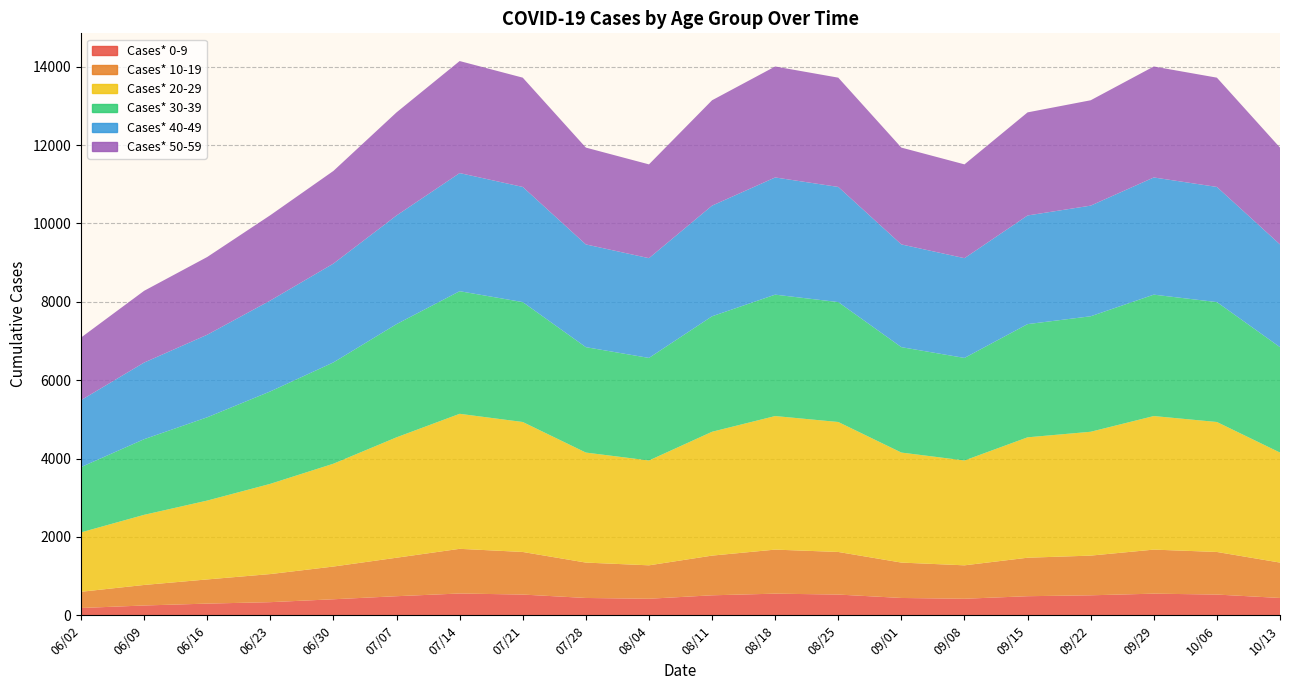

Reading left to right, transcribe all the data shown in this chart.

Cases* 0-9: 06/02=186	06/09=250	06/16=298	06/23=335	06/30=409	07/07=487	07/14=556	07/21=529	07/28=442	08/04=422	08/11=510	08/18=552	08/25=529	09/01=442	09/08=422	09/15=487	09/22=510	09/29=552	10/06=529	10/13=442
Cases* 10-19: 06/02=414	06/09=524	06/16=617	06/23=717	06/30=835	07/07=982	07/14=1140	07/21=1087	07/28=903	08/04=853	08/11=1013	08/18=1124	08/25=1087	09/01=903	09/08=853	09/15=982	09/22=1013	09/29=1124	10/06=1087	10/13=903
Cases* 20-29: 06/02=1516	06/09=1790	06/16=2013	06/23=2303	06/30=2625	07/07=3073	07/14=3446	07/21=3317	07/28=2808	08/04=2676	08/11=3161	08/18=3409	08/25=3317	09/01=2808	09/08=2676	09/15=3073	09/22=3161	09/29=3409	10/06=3317	10/13=2808
Cases* 30-39: 06/02=1666	06/09=1930	06/16=2125	06/23=2359	06/30=2585	07/07=2889	07/14=3129	07/21=3060	07/28=2690	08/04=2617	08/11=2947	08/18=3098	08/25=3060	09/01=2690	09/08=2617	09/15=2889	09/22=2947	09/29=3098	10/06=3060	10/13=2690
Cases* 40-49: 06/02=1708	06/09=1956	06/16=2107	06/23=2320	06/30=2522	07/07=2773	07/14=3015	07/21=2939	07/28=2622	08/04=2546	08/11=2824	08/18=2991	08/25=2939	09/01=2622	09/08=2546	09/15=2773	09/22=2824	09/29=2991	10/06=2939	10/13=2622
Cases* 50-59: 06/02=1598	06/09=1831	06/16=1984	06/23=2177	06/30=2365	07/07=2631	07/14=2859	07/21=2789	07/28=2471	08/04=2394	08/11=2689	08/18=2832	08/25=2789	09/01=2471	09/08=2394	09/15=2631	09/22=2689	09/29=2832	10/06=2789	10/13=2471